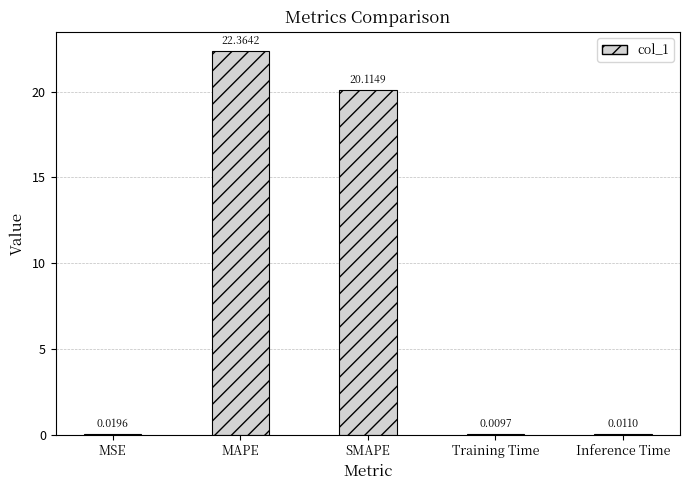

How many series are shown in this chart?

1